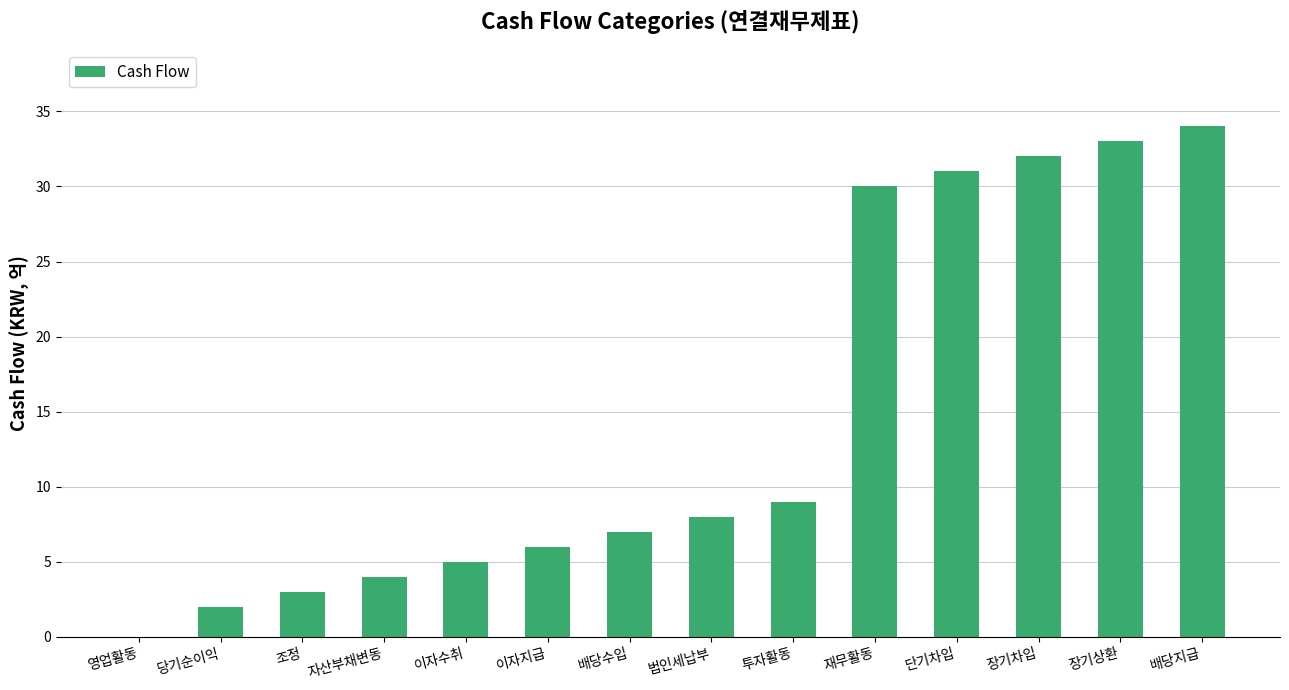

Where is the data nearest to the value 17?

투자활동